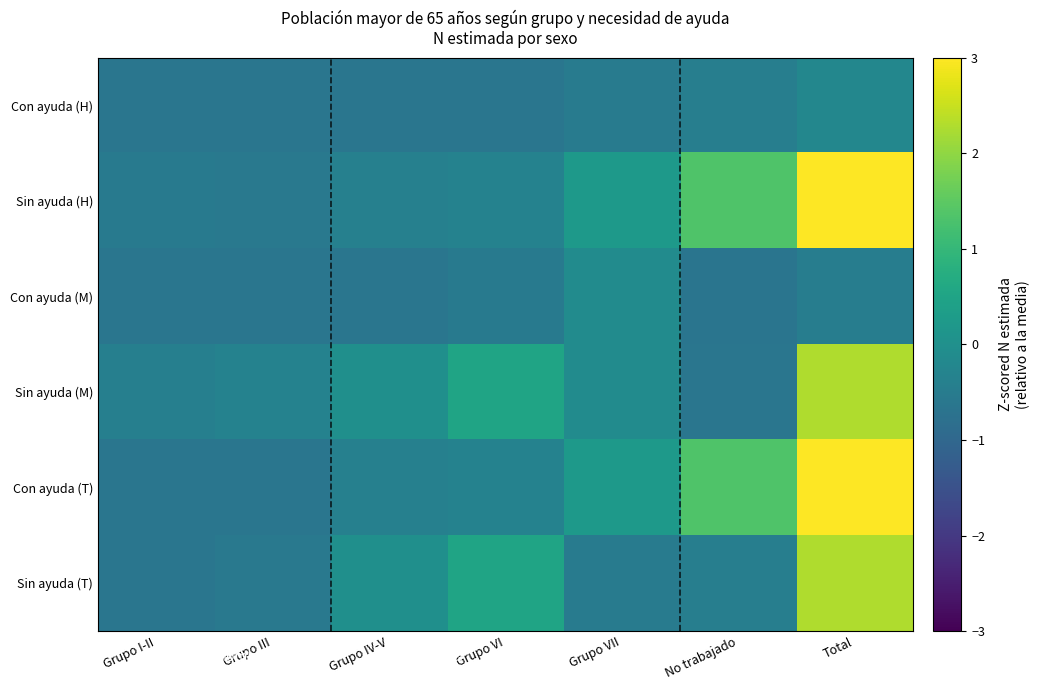

What is the total value across all series at Grupo IV-V?

-2.1